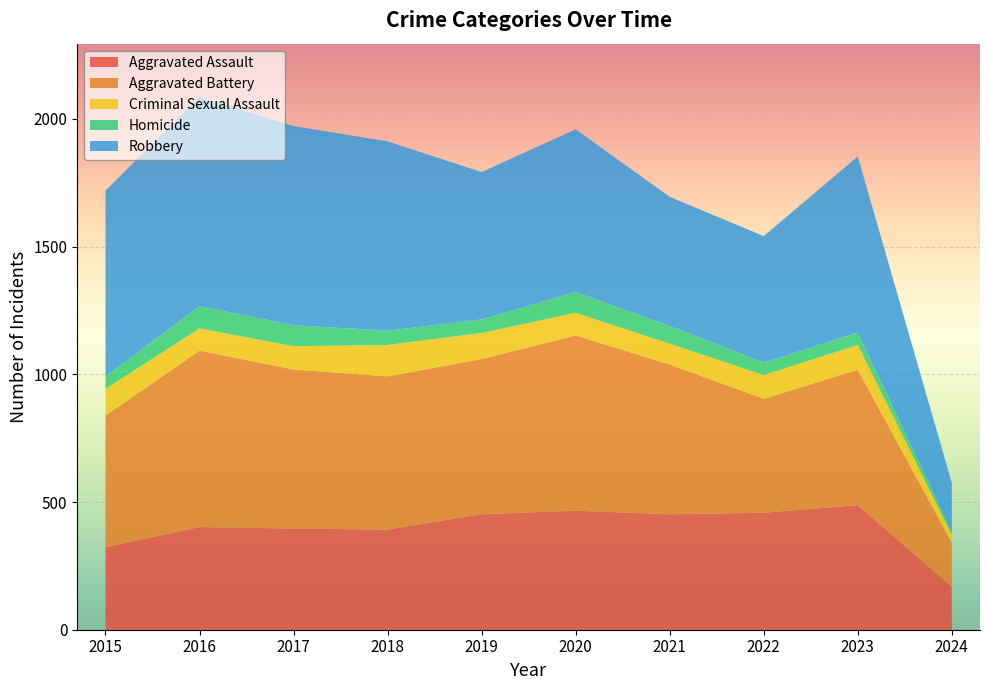

Reading right to left, transcribe all the data shown in this chart.

Aggravated Assault: 168	488	458	452	466	452	392	396	402	323
Aggravated Battery: 173	530	446	587	686	608	600	623	691	515
Criminal Sexual Assault: 31	97	93	81	89	102	123	91	87	105
Homicide: 13	48	49	69	81	53	56	82	87	50
Robbery: 190	690	495	506	637	577	741	780	819	726